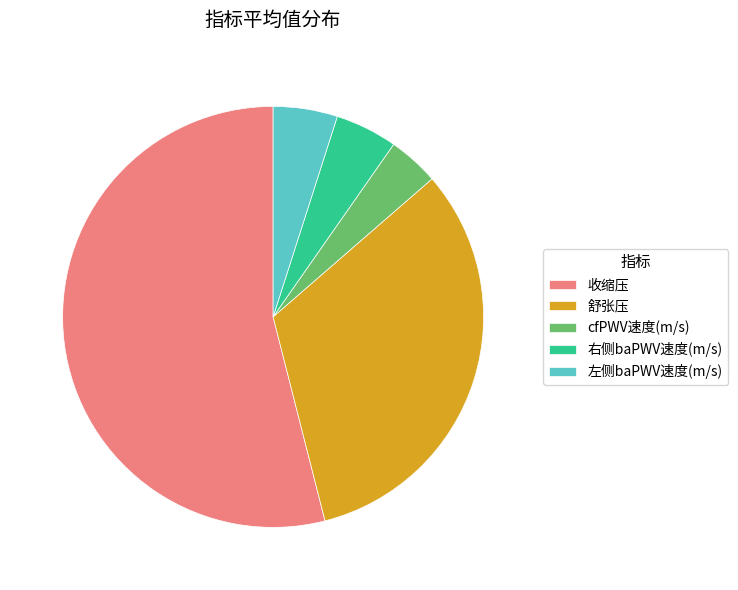

What is the majority slice?

收缩压